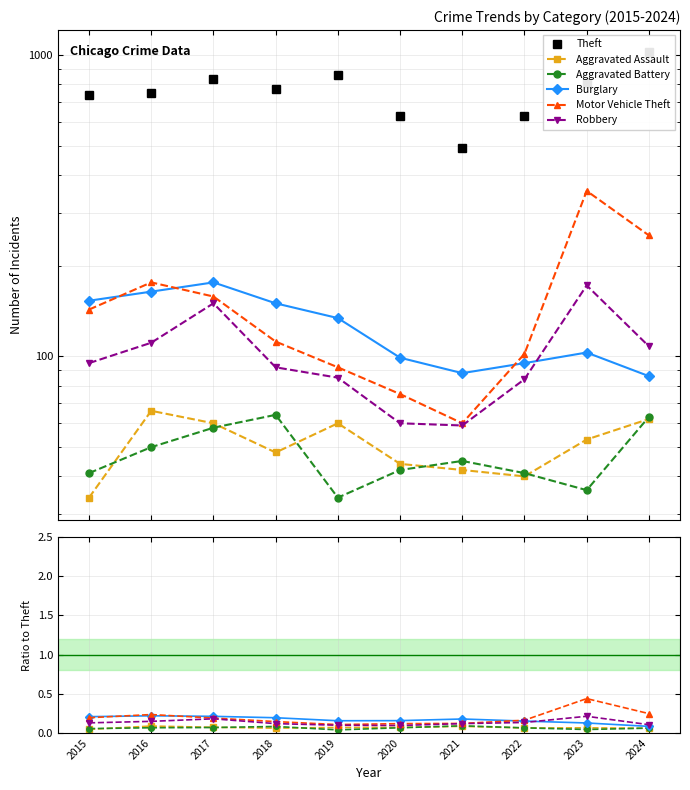

Which label corresponds to the largest value in the chart?

2024